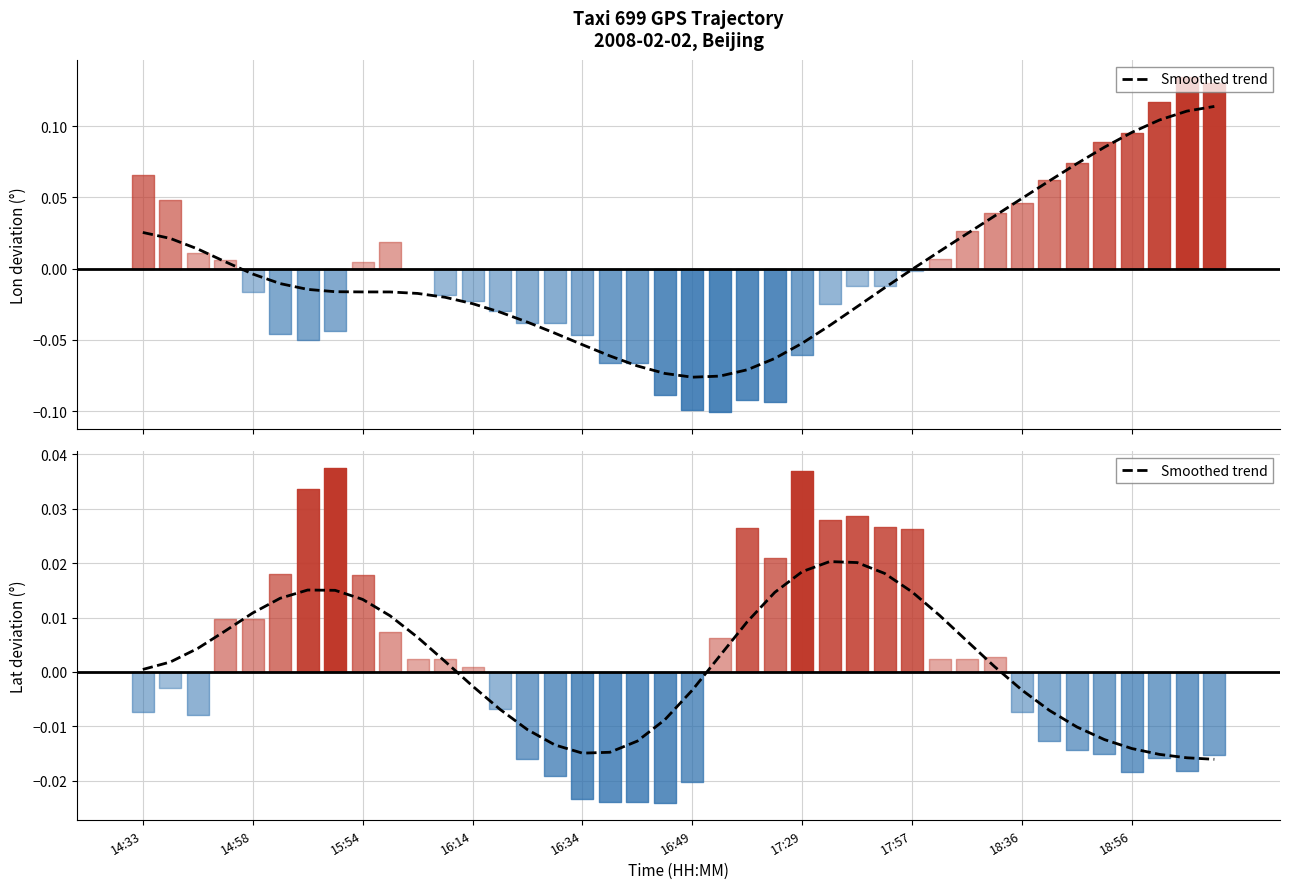

True or false: there are more than 1 points higher than both neighbors.

True